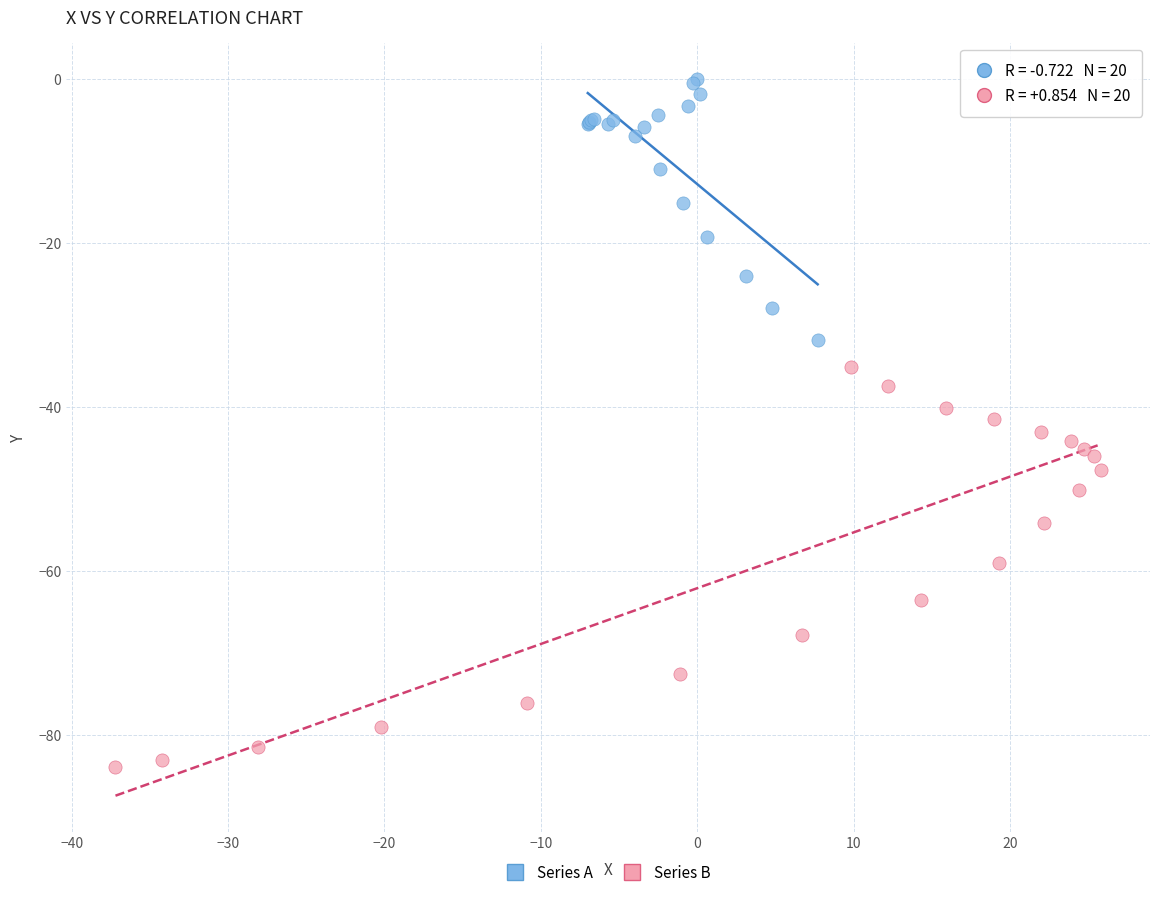

Which series has the largest Y range (max minus min)?

Series B